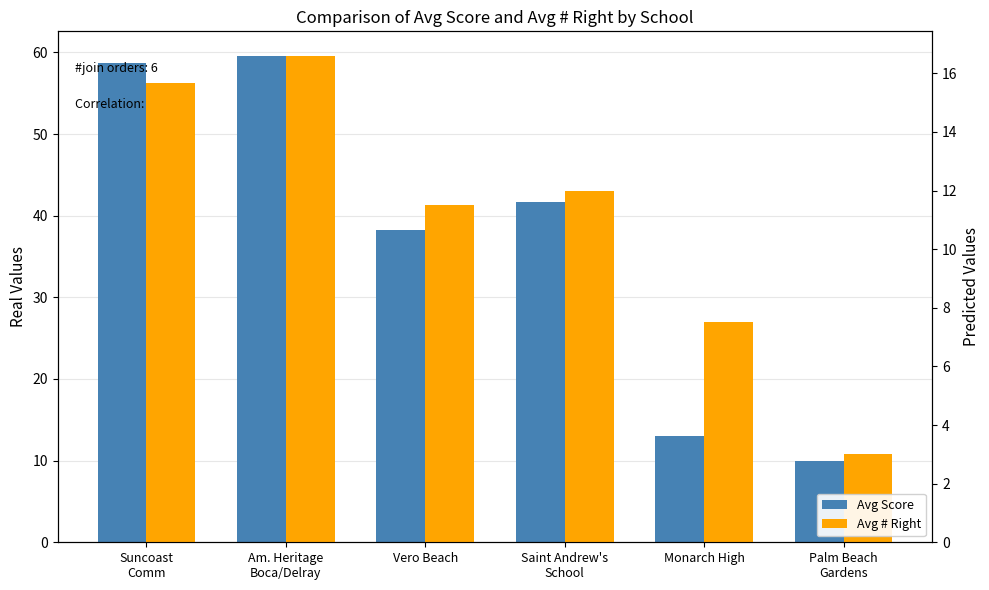

What is the sum of all Avg Score values?

221.2